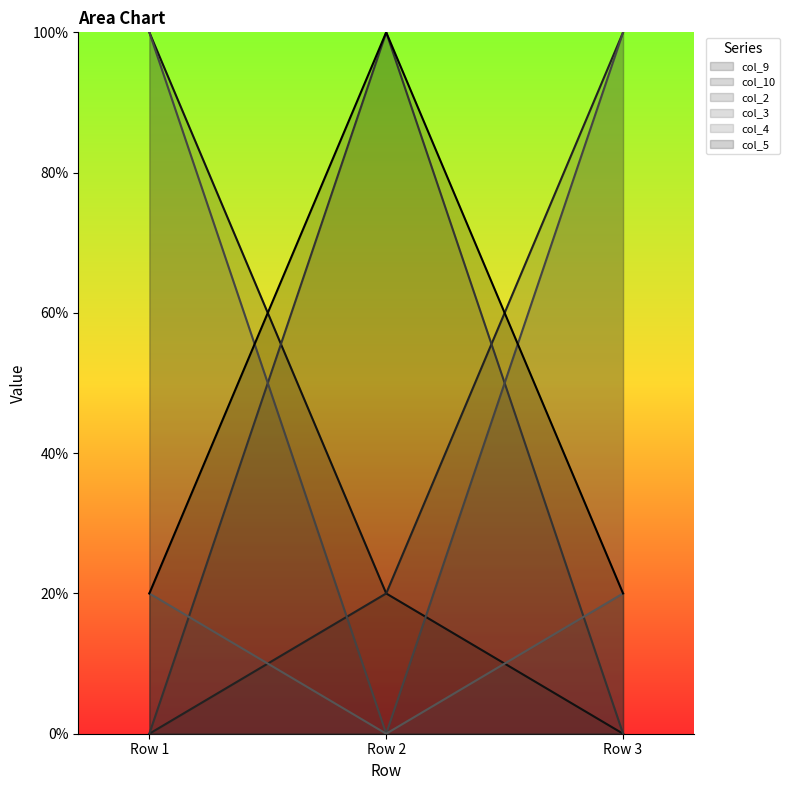

True or false: col_3 has a value of 1.0 at Row 3.

True